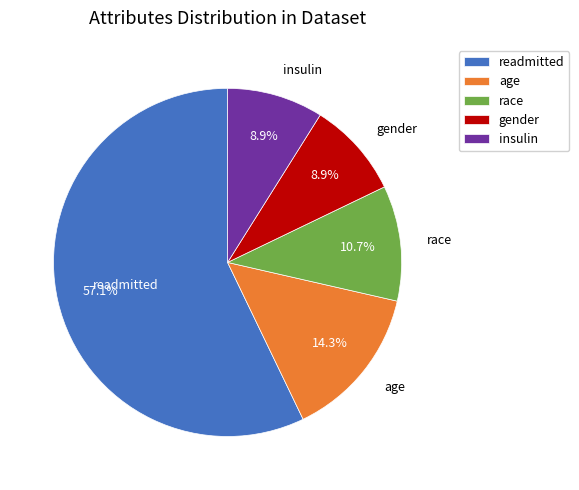

How many segments does this pie chart have?

5